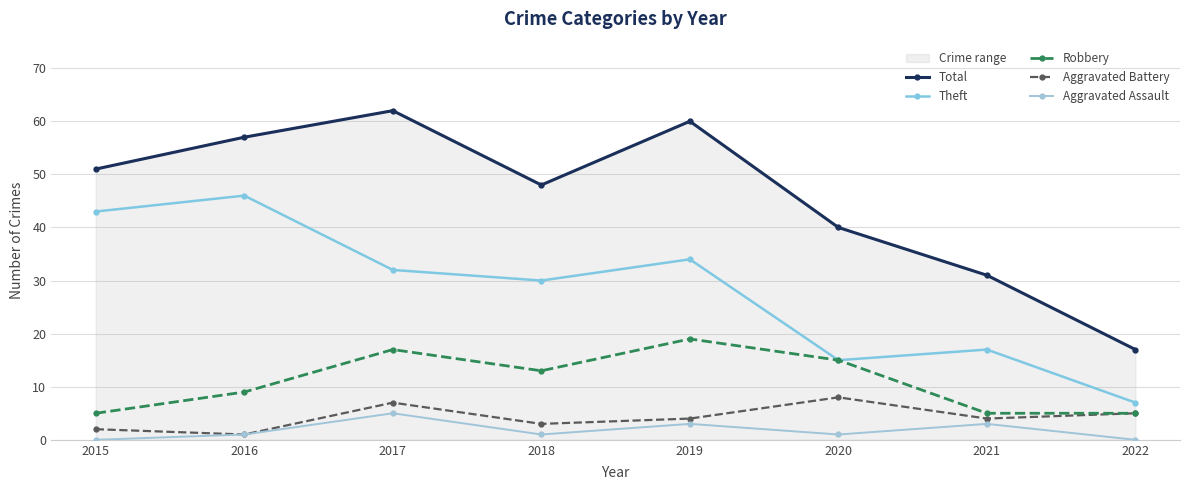

Reading right to left, transcribe all the data shown in this chart.

Total: 17	31	40	60	48	62	57	51
Theft: 7	17	15	34	30	32	46	43
Robbery: 5	5	15	19	13	17	9	5
Aggravated Battery: 5	4	8	4	3	7	1	2
Aggravated Assault: 0	3	1	3	1	5	1	0